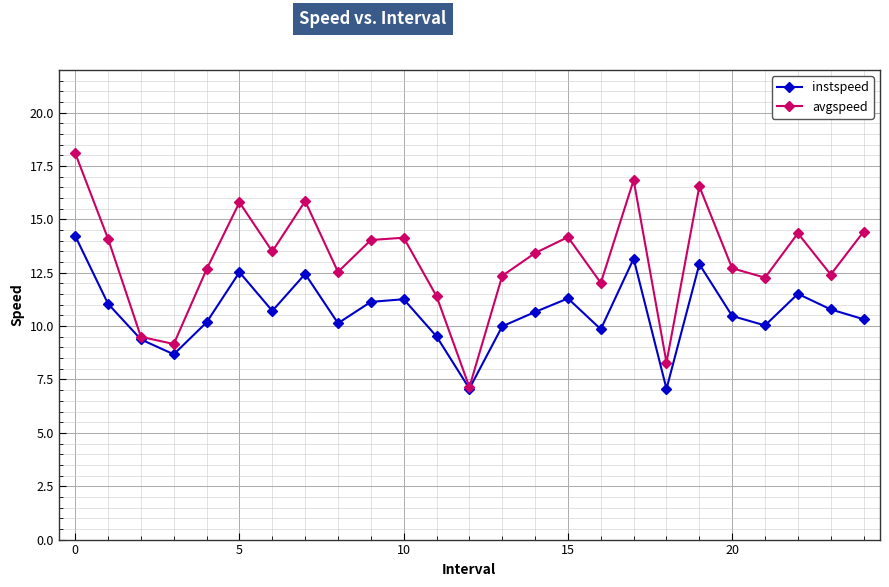

What is the value of the avgspeed point at the 13th from the left?

7.1